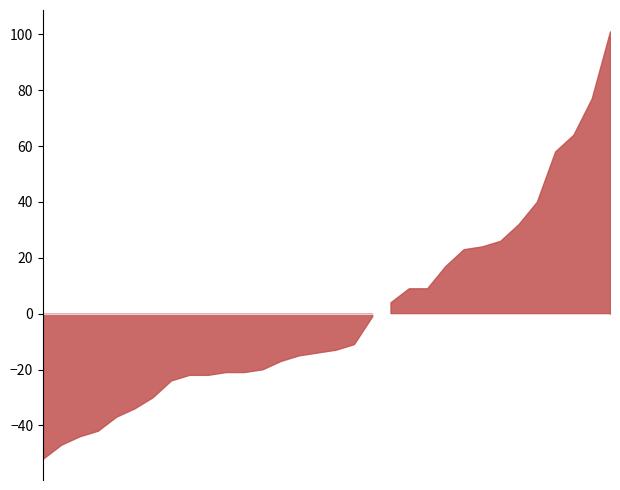

Which has a higher value, 8 or 2?

2